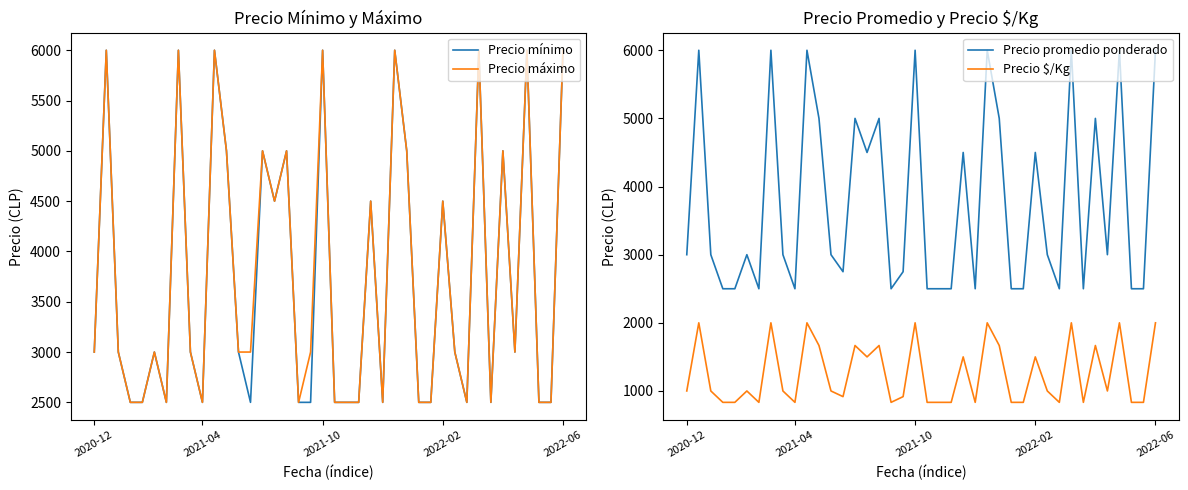

Between 16 and 27, which series saw the biggest shift?

Precio mínimo